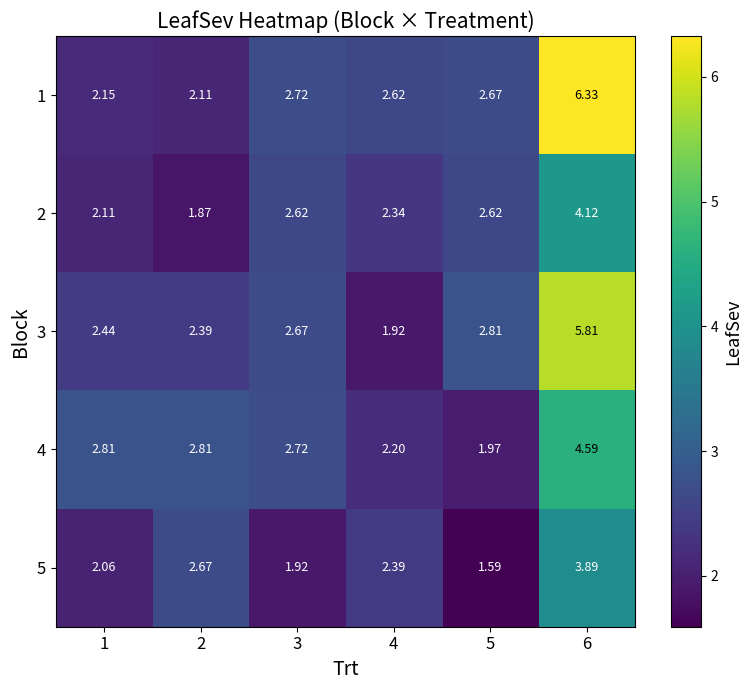

Is the value of 2 at 3 greater than the value of 3 at 4?

Yes